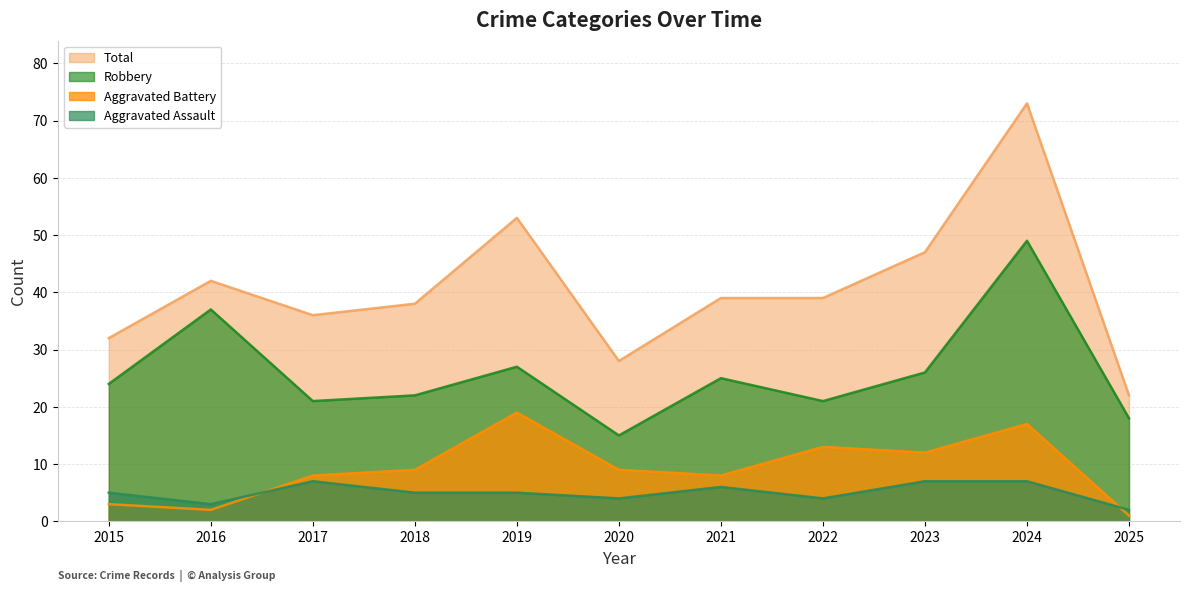

What is the sum of the Total values at 2016 and 2015?

74